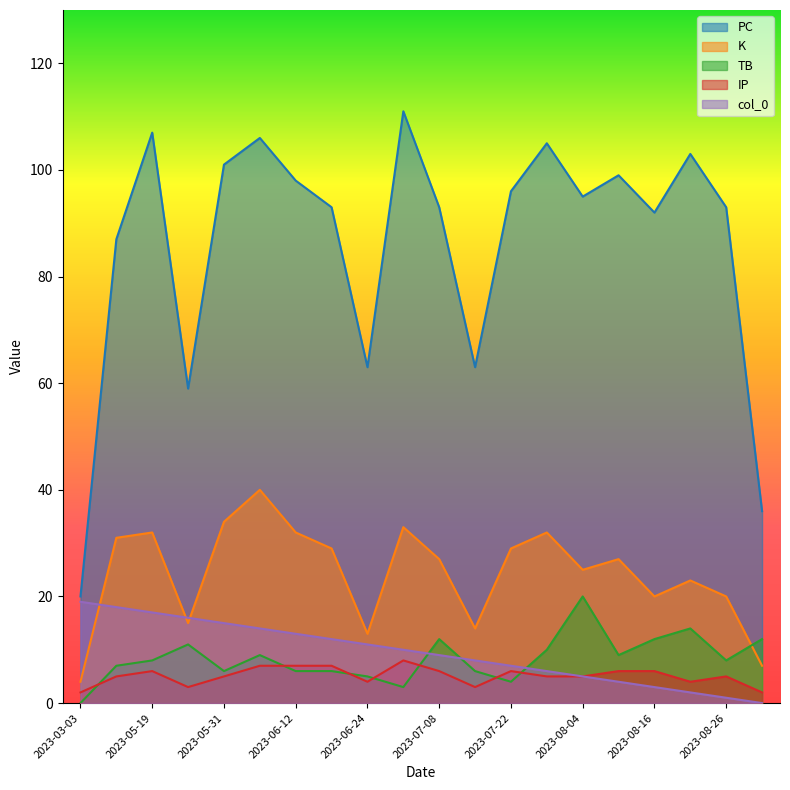

Between 2023-08-04 and 2023-07-29, which series saw the biggest shift?

PC